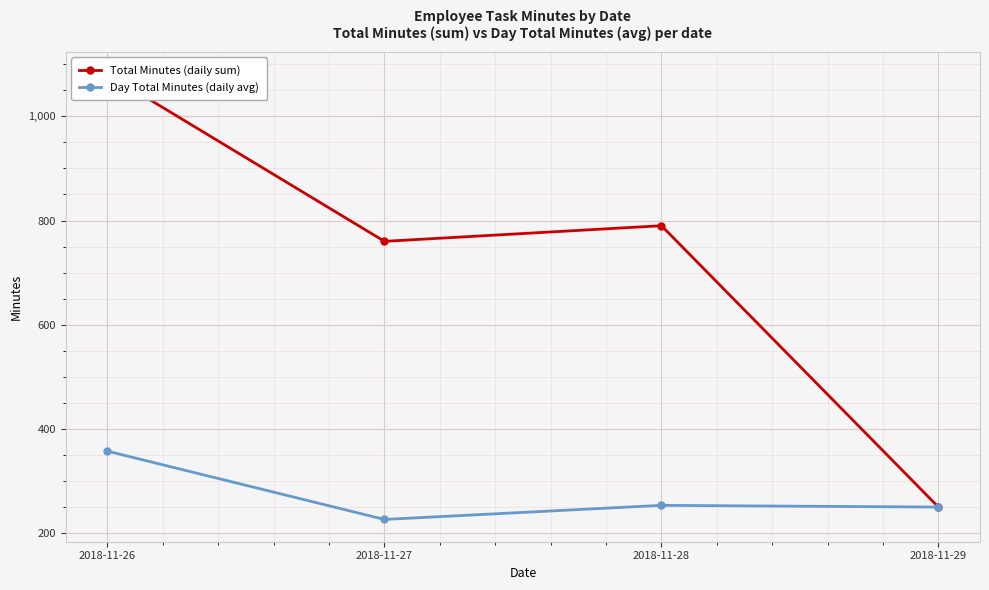

Which series has the largest range (max minus min)?

Total Minutes (daily sum)